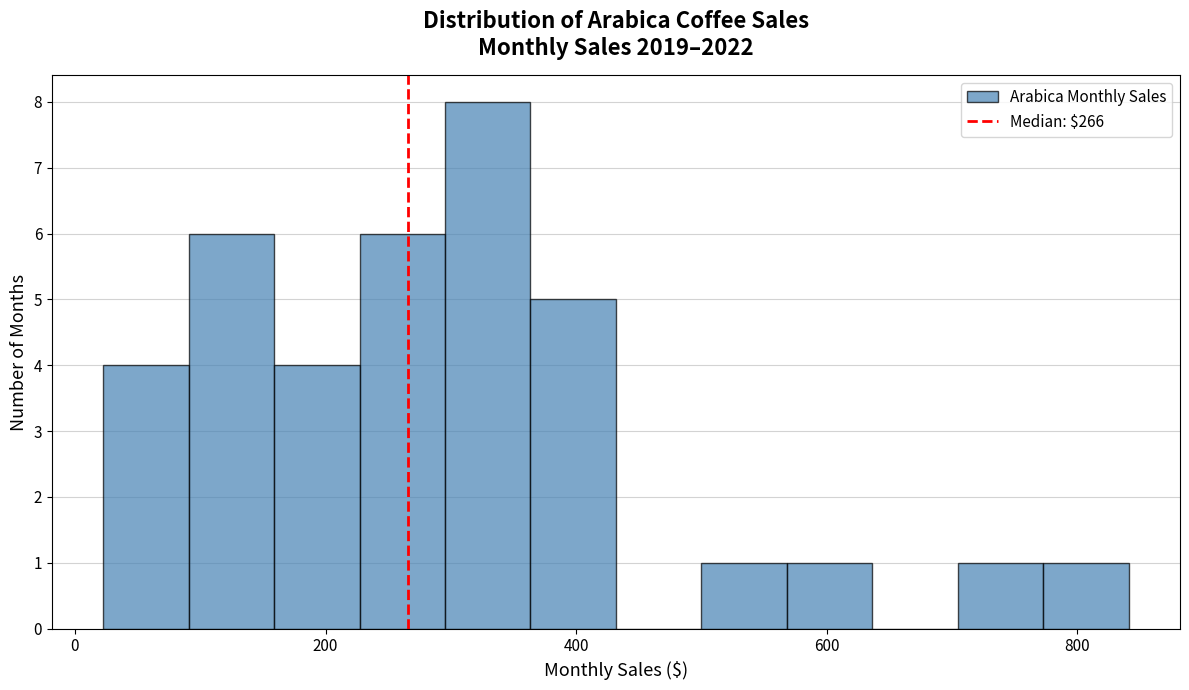

Around what value on the x-axis is the tallest bar? Give the approximate position of its centre, as read against the axis.

320